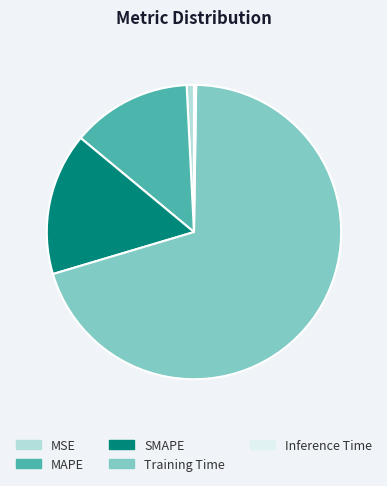

Which slice is the largest?

Training Time